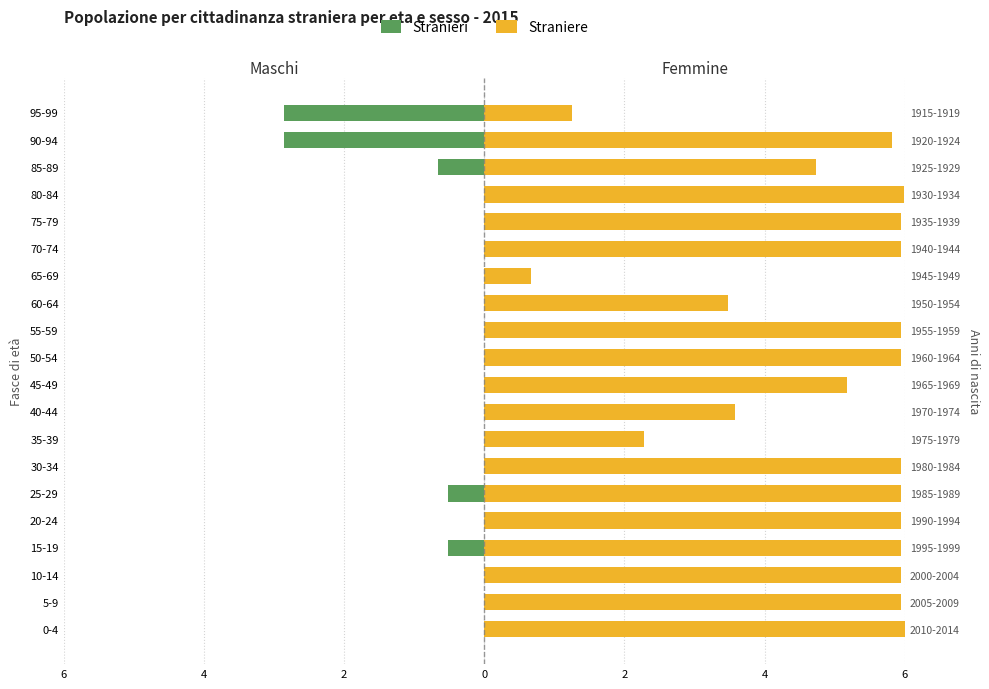

What is the average value of the Stranieri series?

-0.4